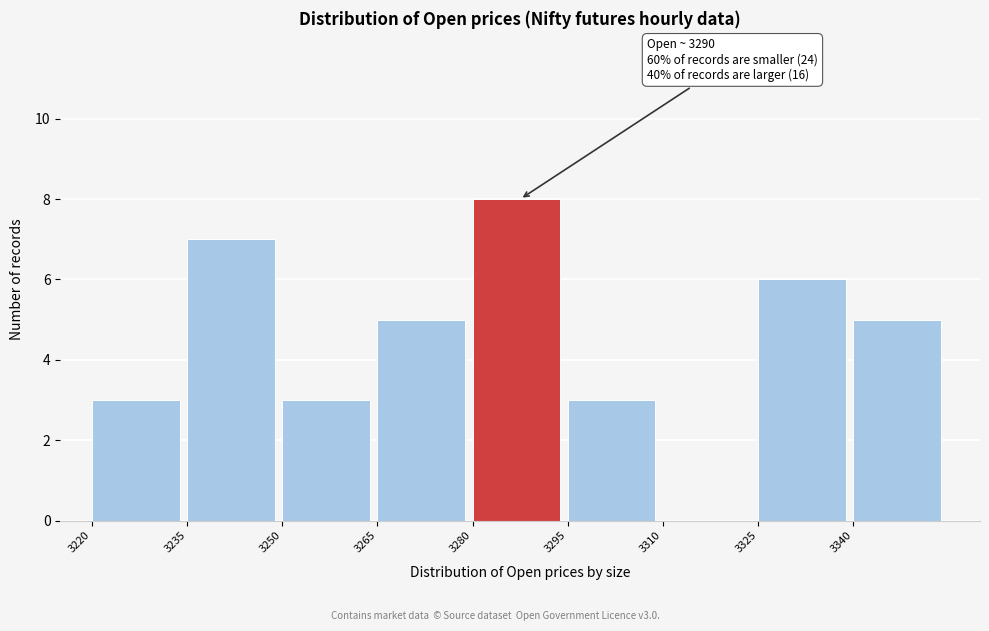

Over which range of the x-axis is the bar tallest?

3280 to 3295